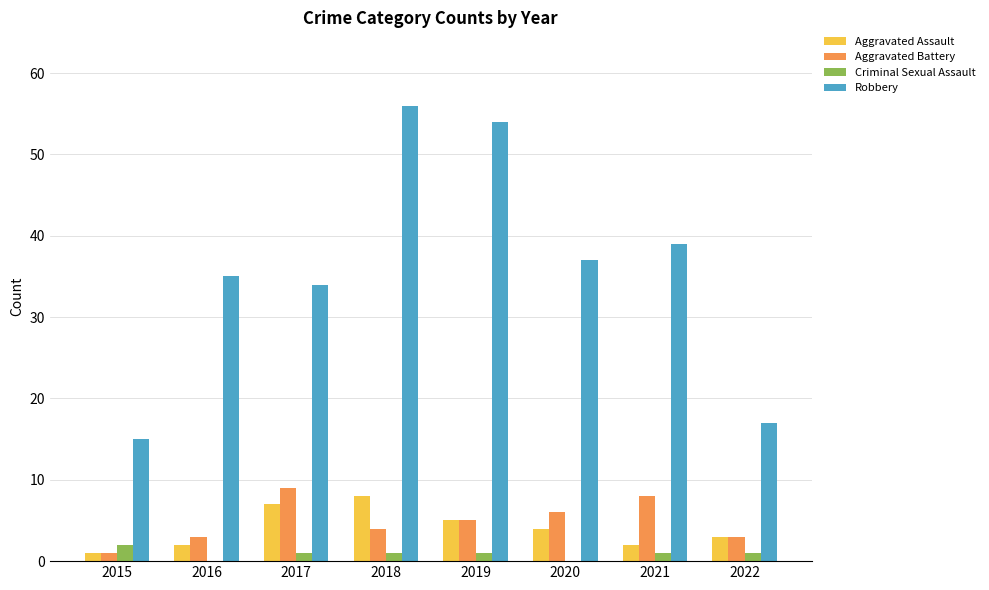

What is the highest value of the Robbery series?

56